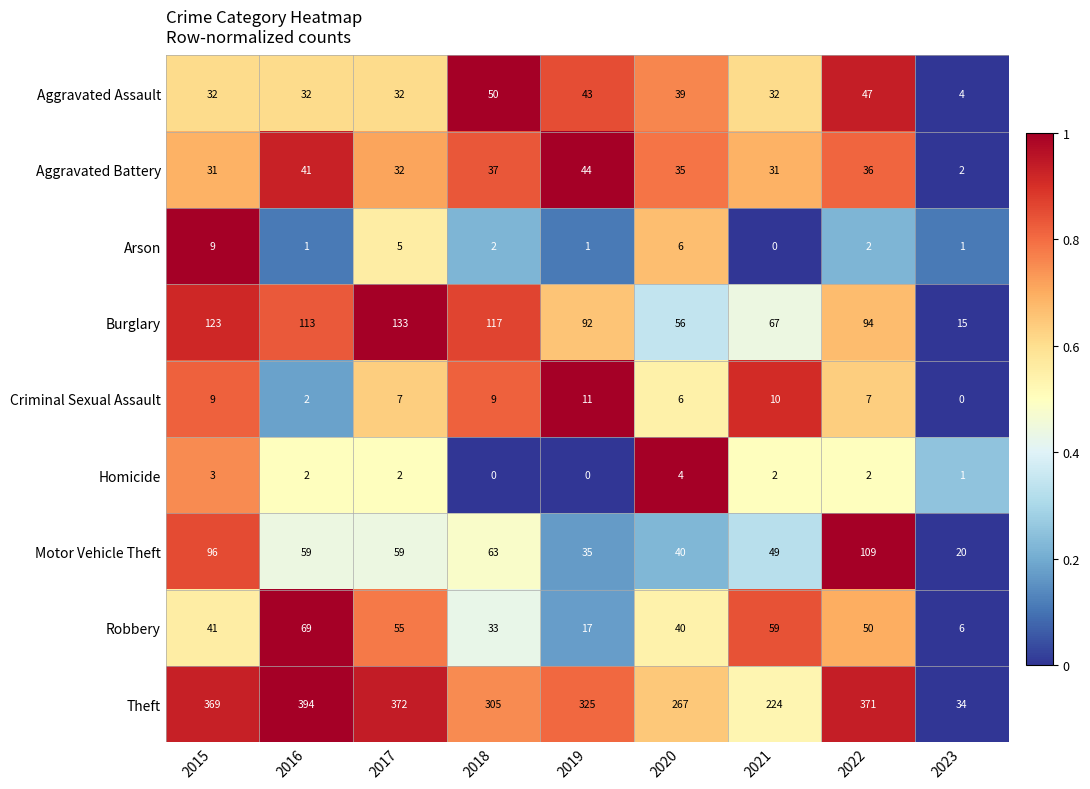

Count the number of data series in this chart.

9